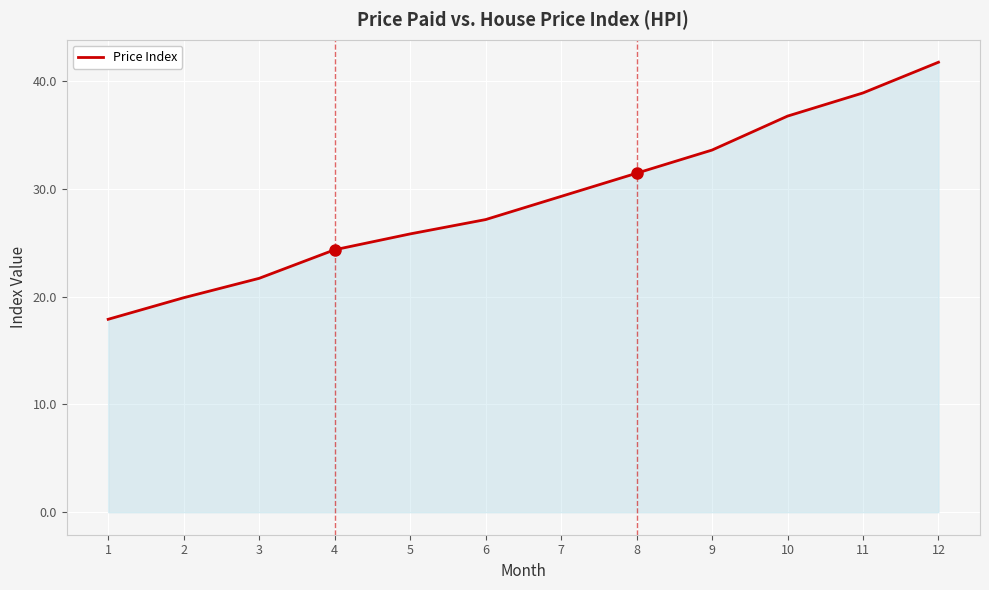

List the labels in order of value, smallest first.

1, 2, 3, 4, 5, 6, 7, 8, 9, 10, 11, 12